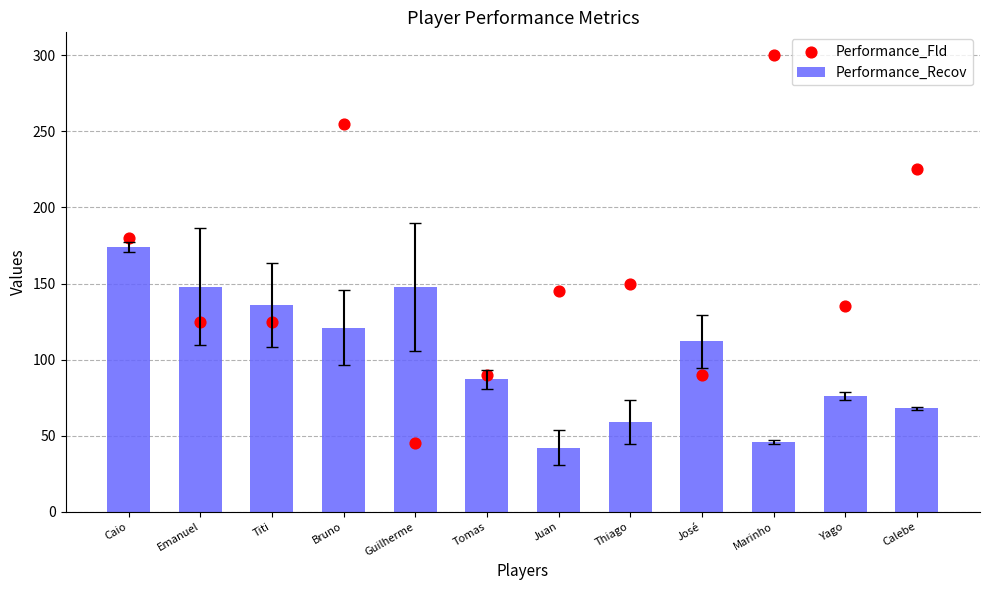

Which series has the widest spread of Y values?

Performance_Fld